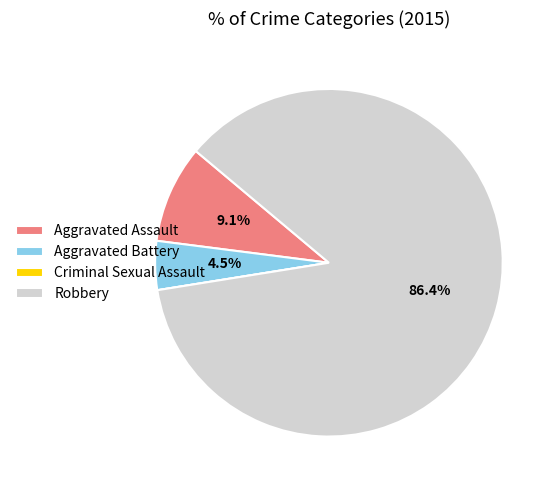

Does any single category account for the majority?

Yes